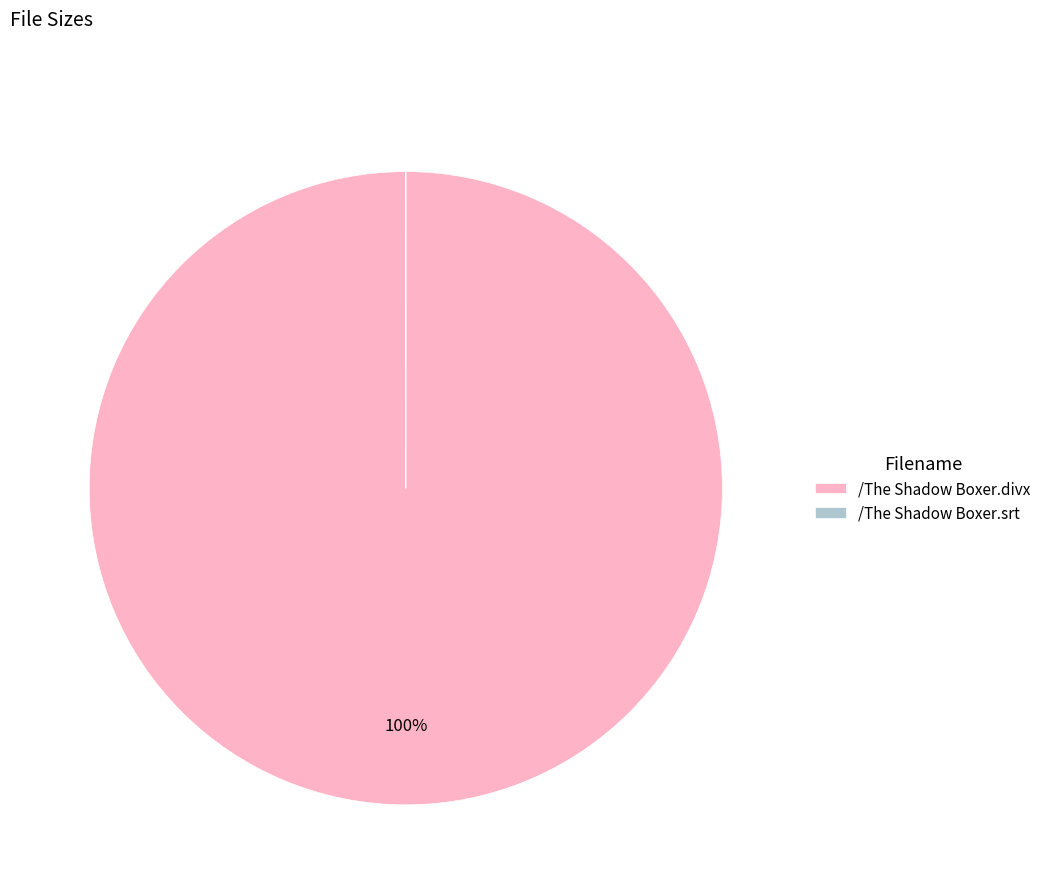

Which slice represents more than half of the pie?

/The Shadow Boxer.divx